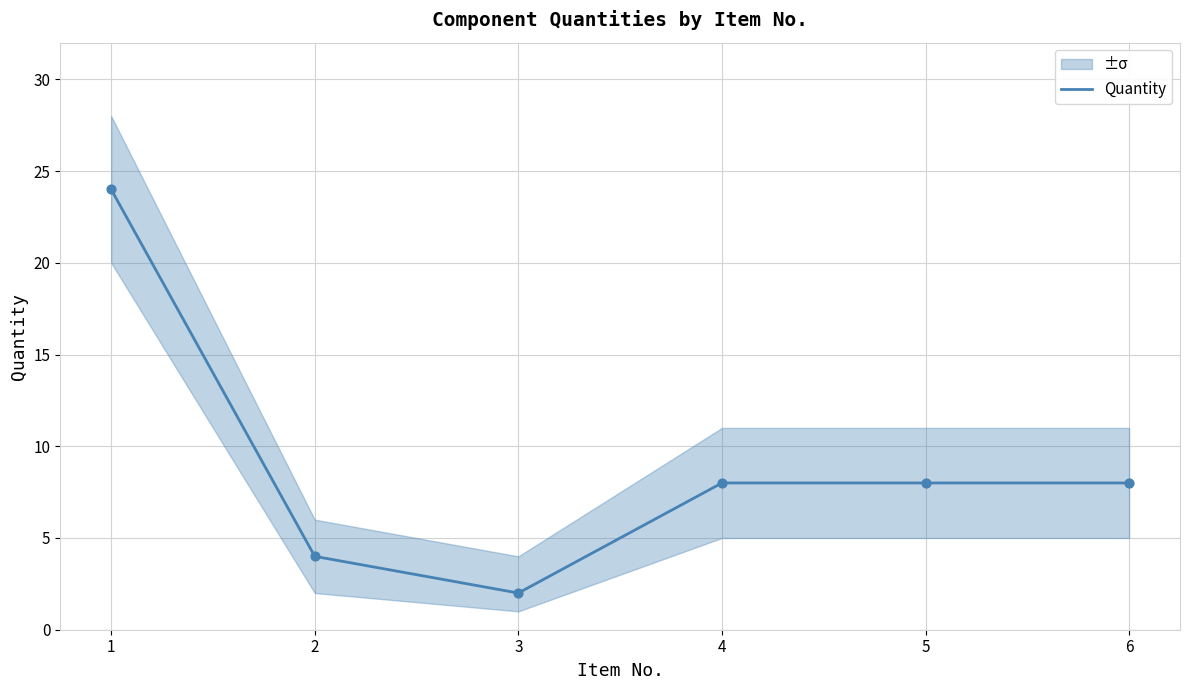

What is the ratio of the value at 1 to the value at 5?

3.0